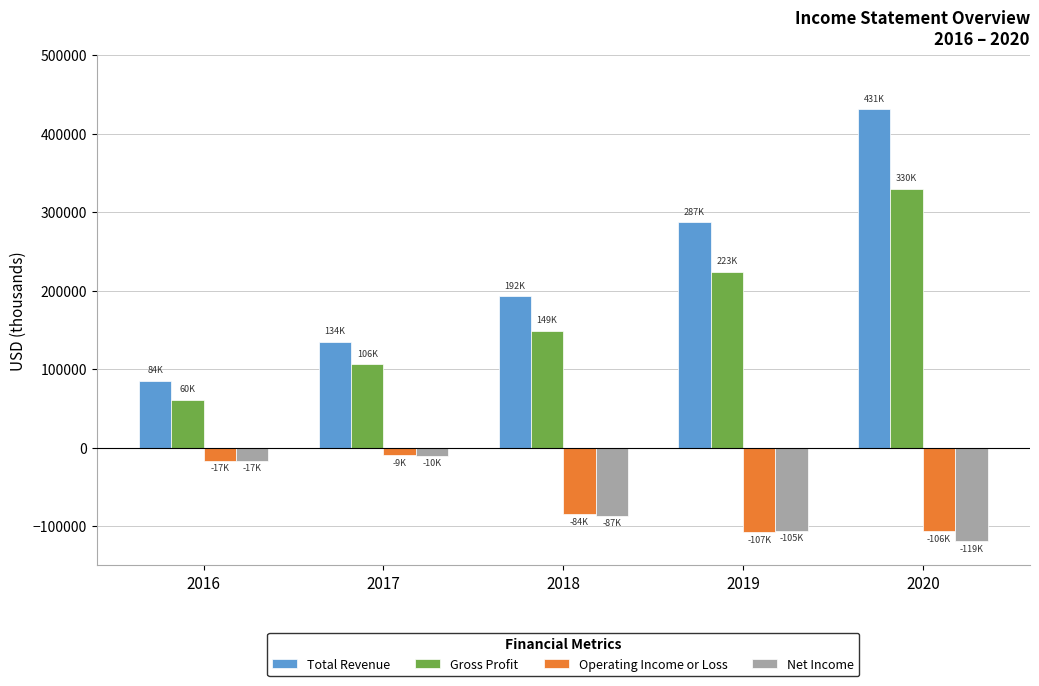

What is the difference between the maximum and minimum values in the Operating Income or Loss series?

98200